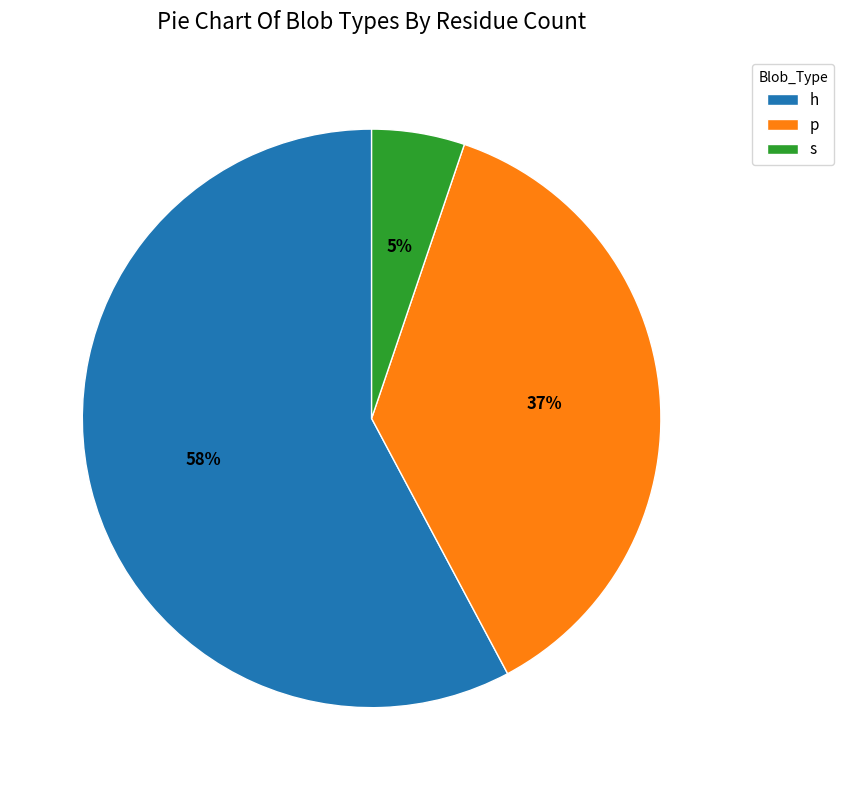

What is the largest slice in the pie chart?

h